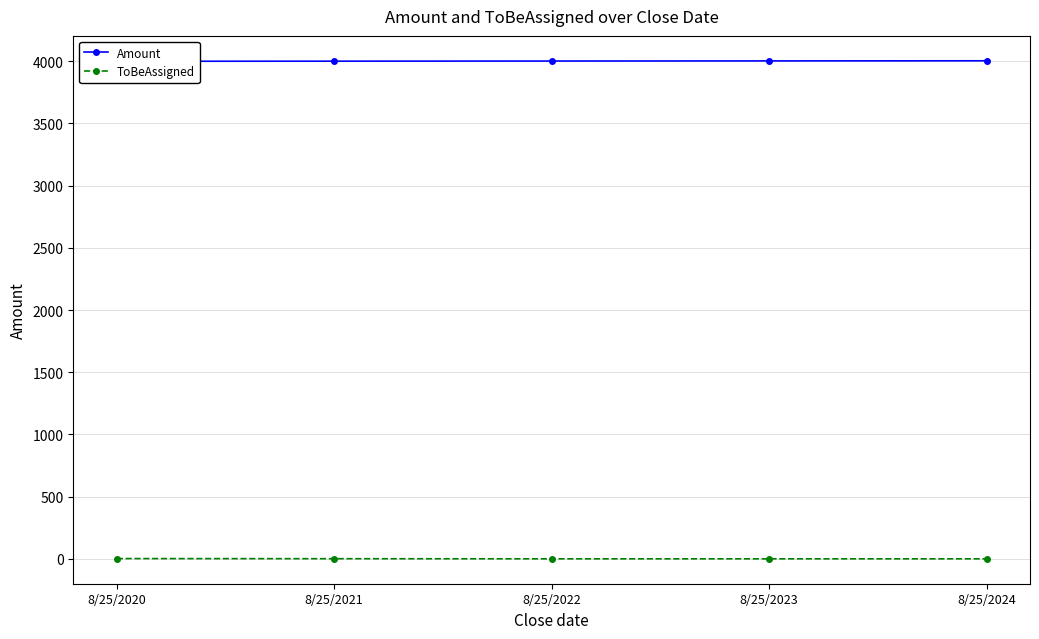

Reading right to left, extract all data points from this chart.

Amount: 8/25/2024=4004	8/25/2023=4003	8/25/2022=4002	8/25/2021=4001	8/25/2020=4000
ToBeAssigned: 8/25/2024=0	8/25/2023=0	8/25/2022=0	8/25/2021=1	8/25/2020=2